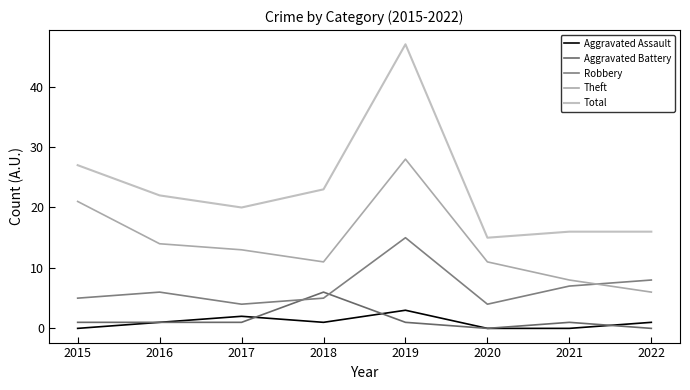

In Aggravated Battery, how many points are higher than both neighbors (excluding endpoints)?

2